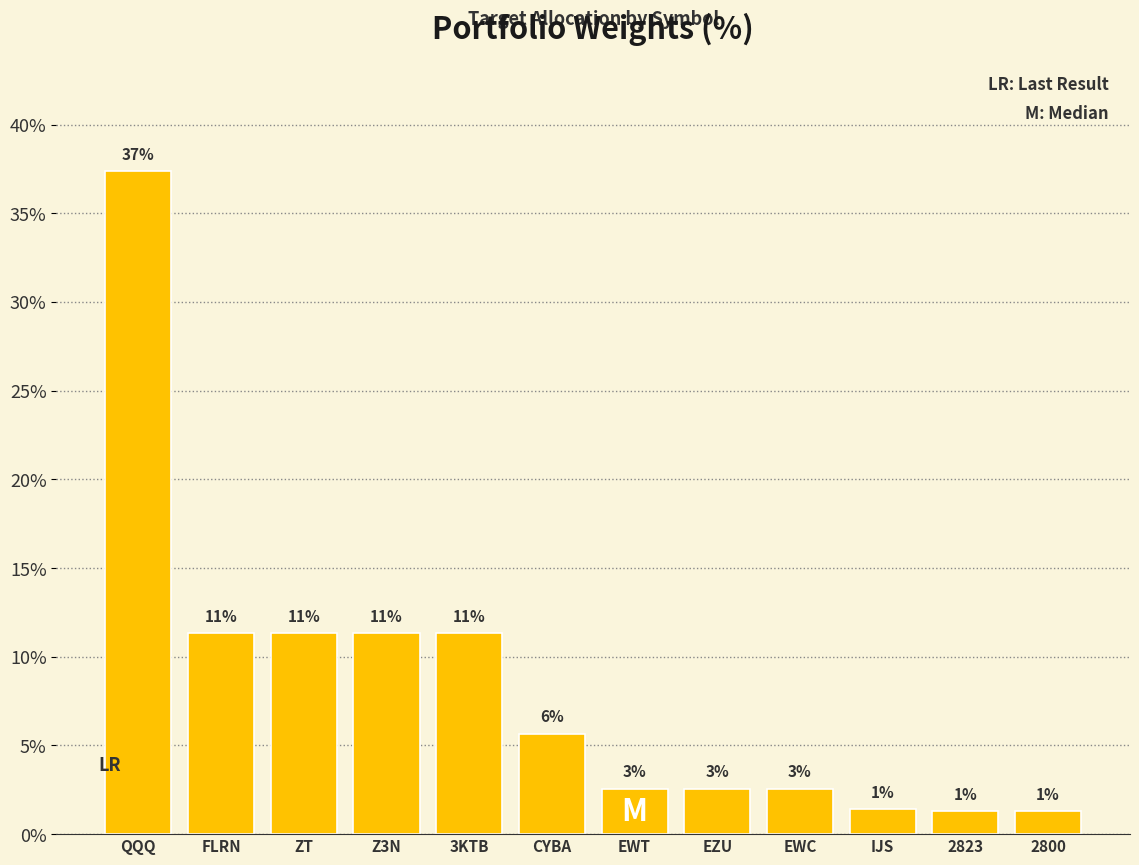

Does the chart contain any negative values?

No